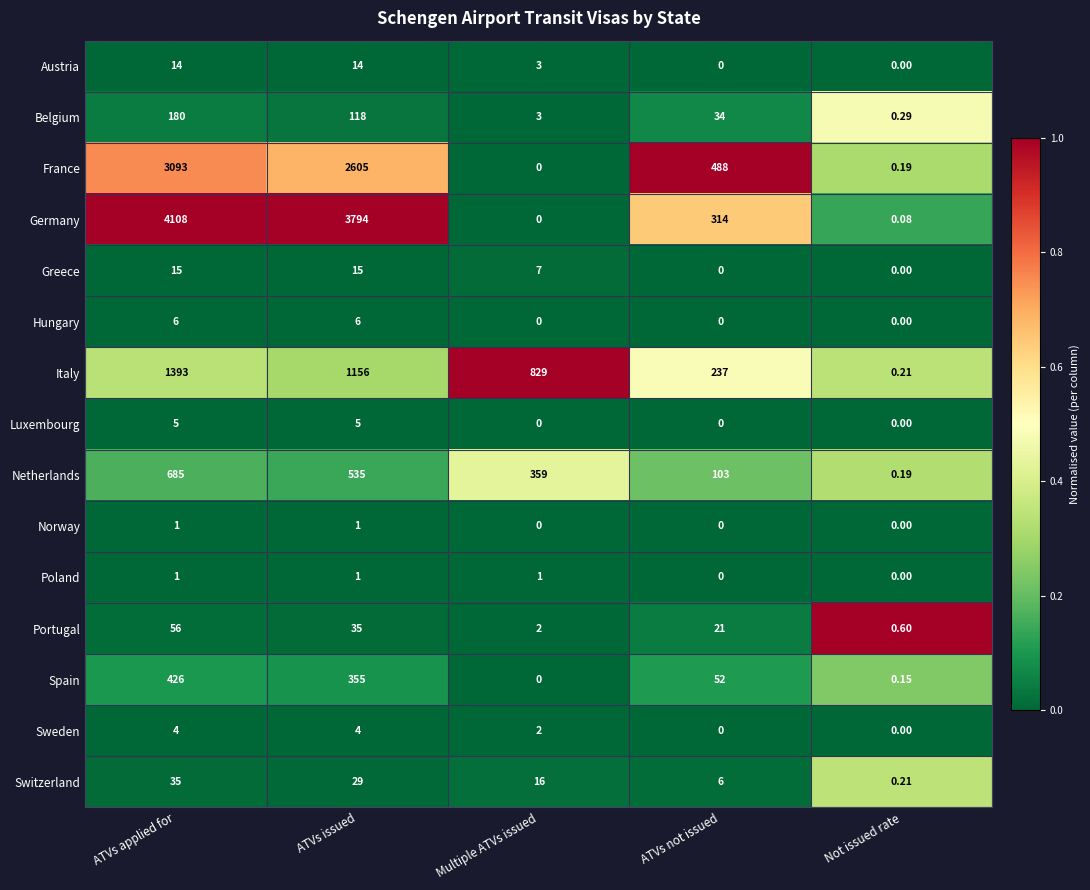

Is the value of Germany at ATVs applied for greater than the value of Spain at ATVs applied for?

Yes